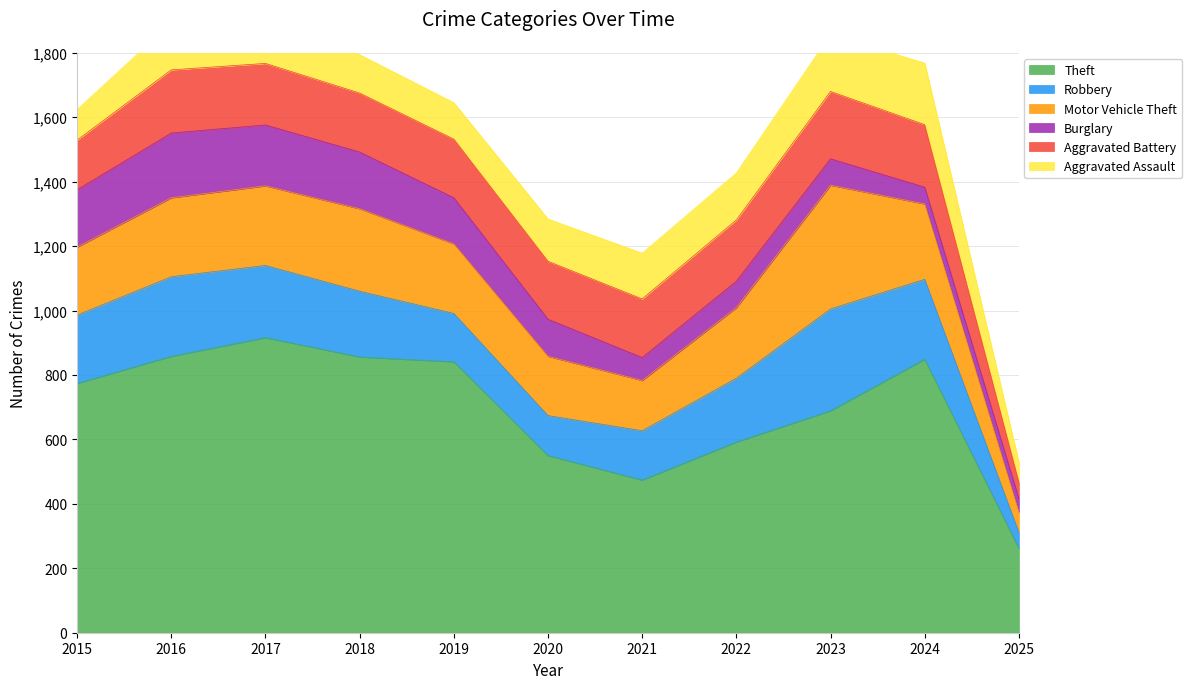

How many interior local valleys does the Burglary series have?

1